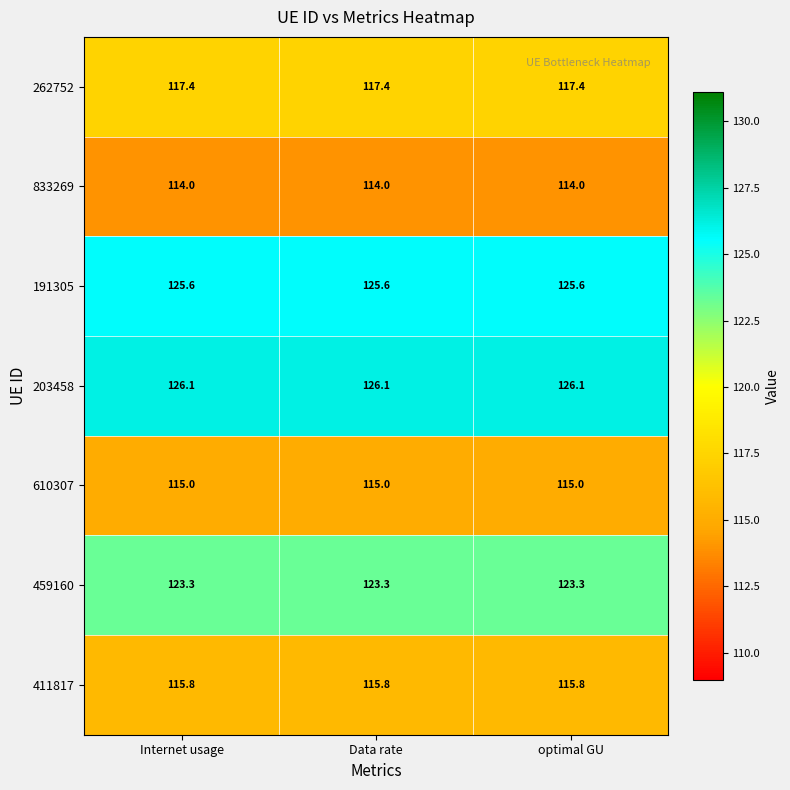

What is the spread (max minus min) of values at Data rate?

12.1